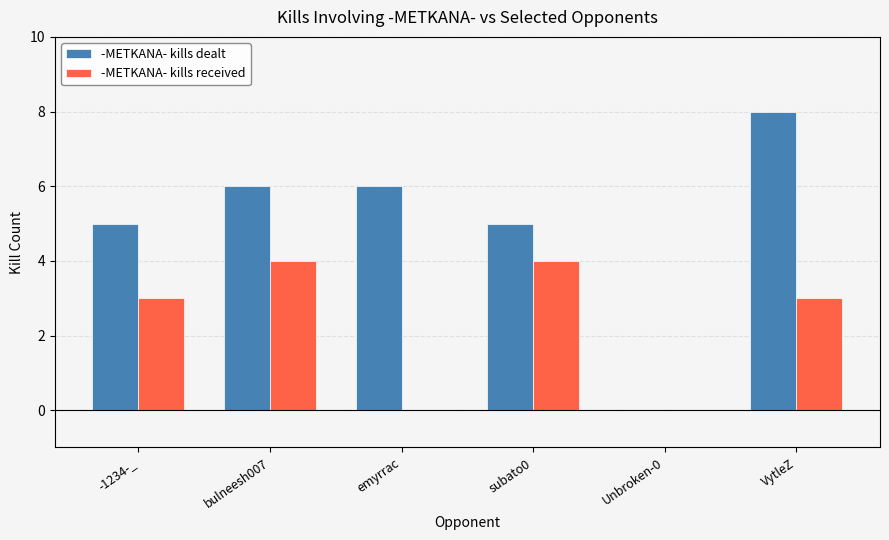

At which category is the sum across all series the highest?

VytleZ